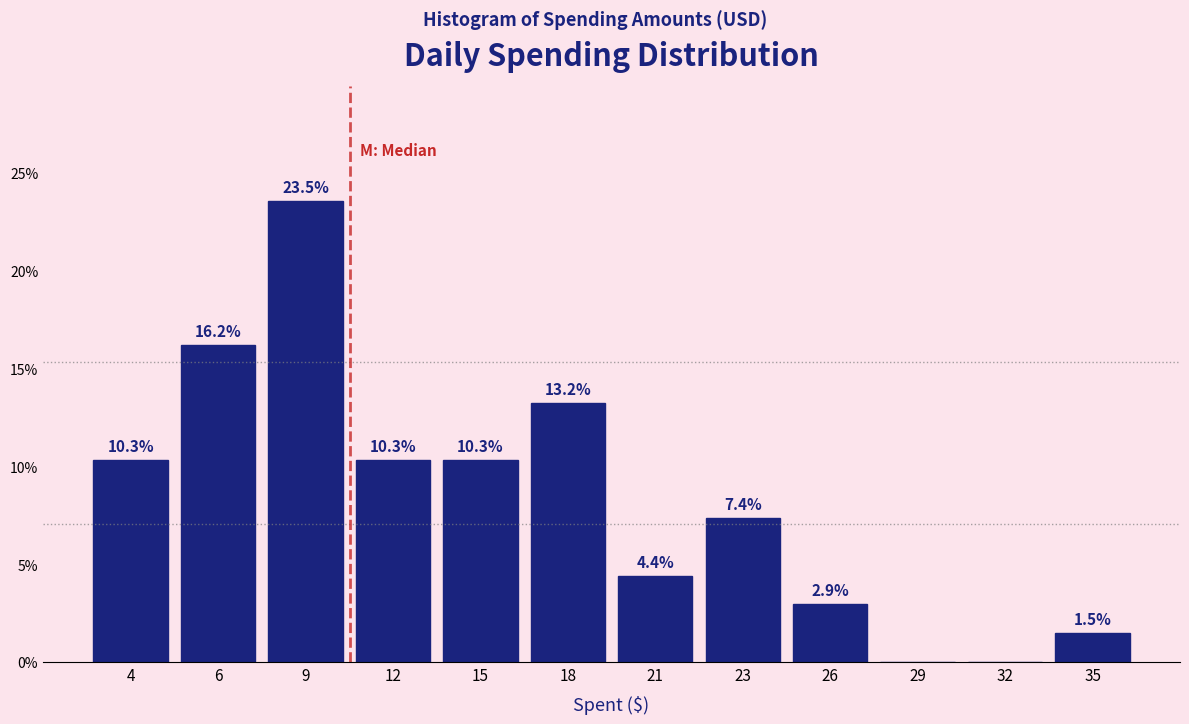

Reading right to left, what are all the values shown in this chart?

35=1.5	32=0.0	29=0.0	26=2.9	23=7.4	21=4.4	18=13.2	15=10.3	12=10.3	9=23.5	6=16.2	4=10.3